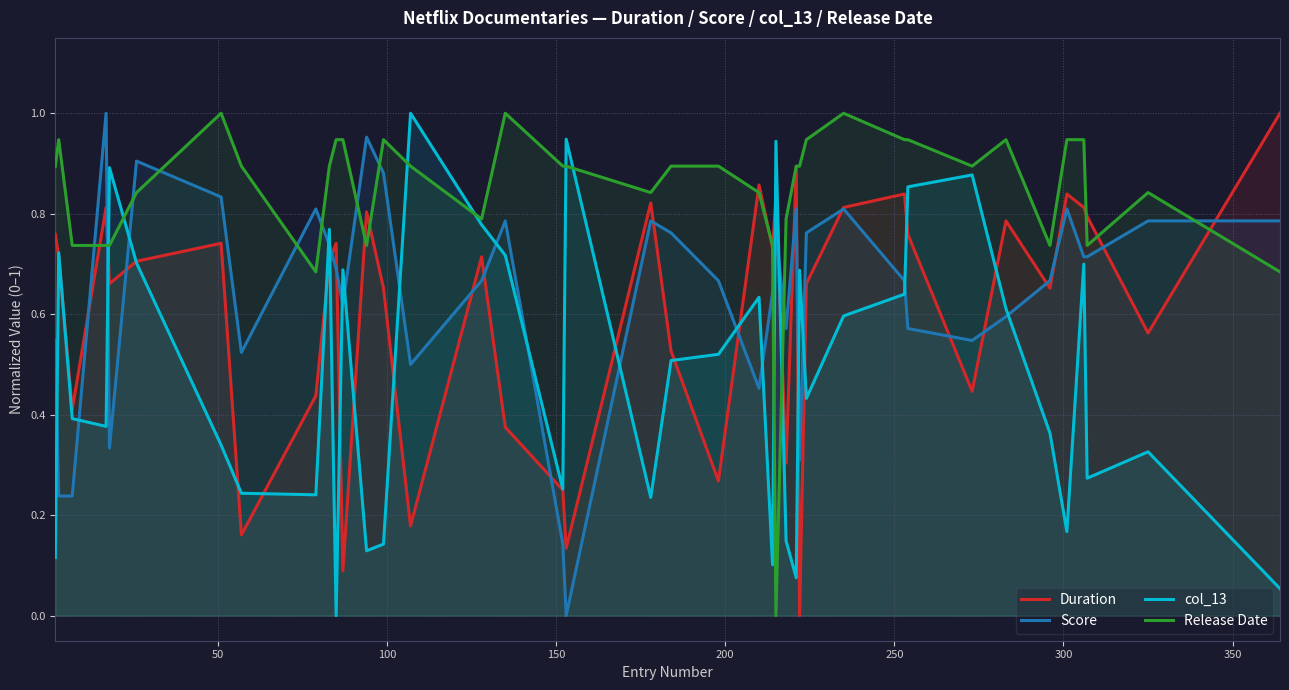

Which series has the largest total across all categories?

Release Date